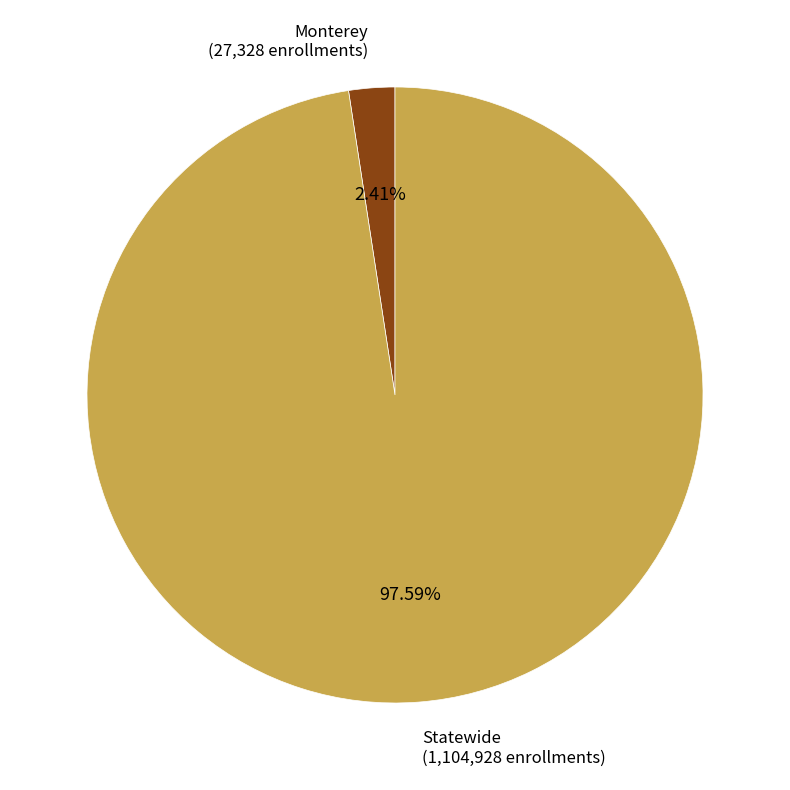

Is there a majority slice in this chart?

Yes